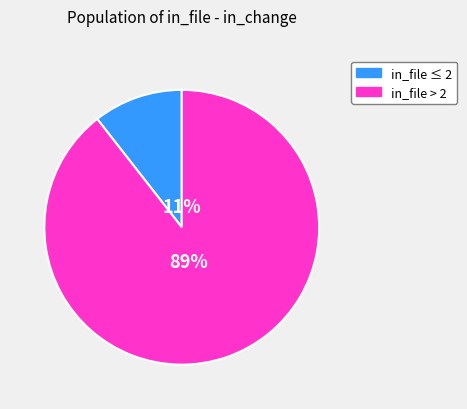

To the nearest percent, what is the average slice percentage?

50%